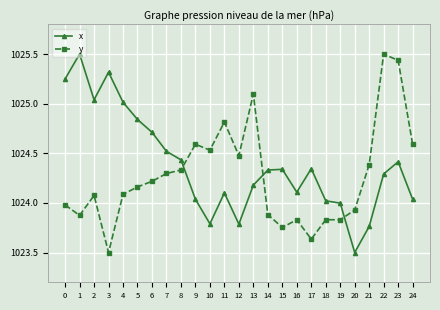

Does the chart have visible grid lines?

Yes